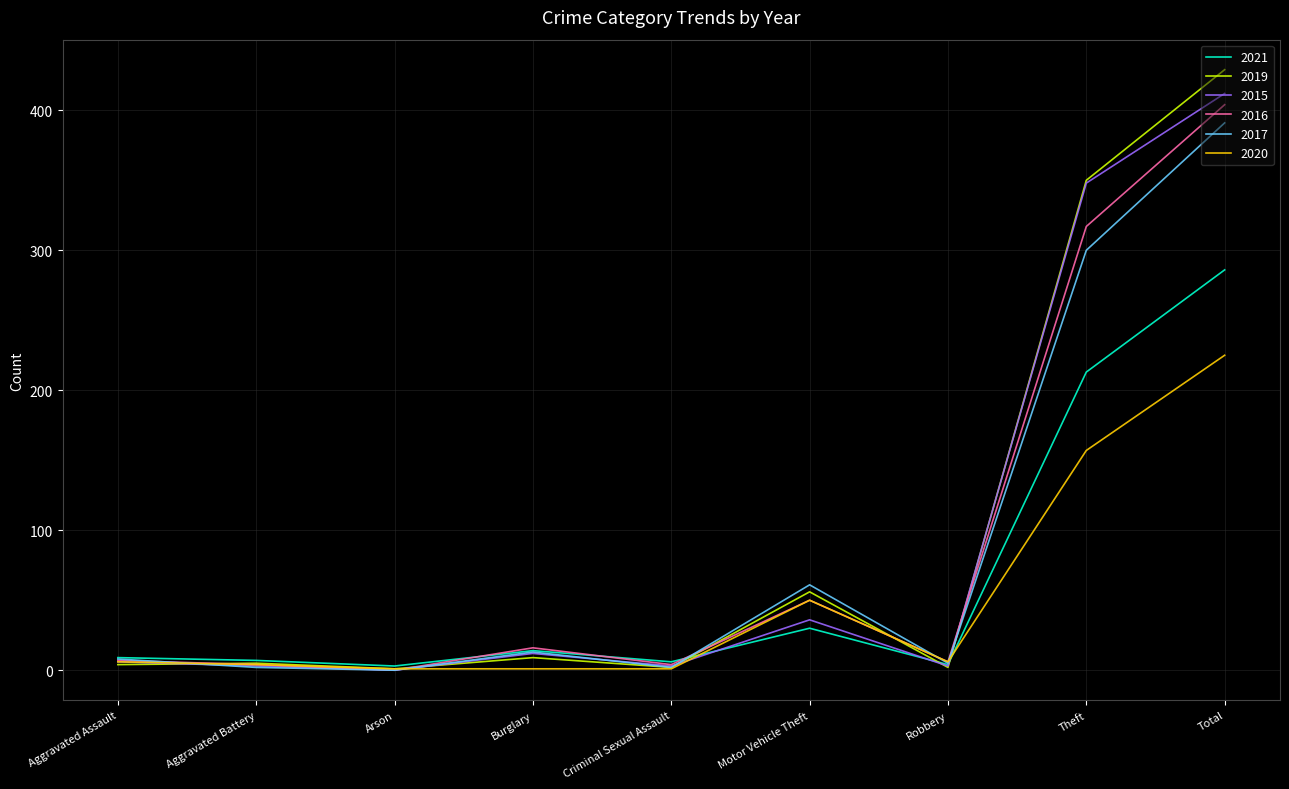

At which label is 2017 closest to 195?

Theft